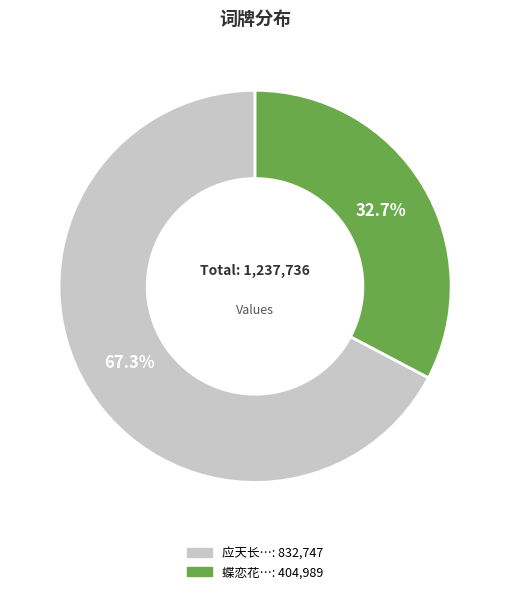

Count the number of slices in the pie.

2